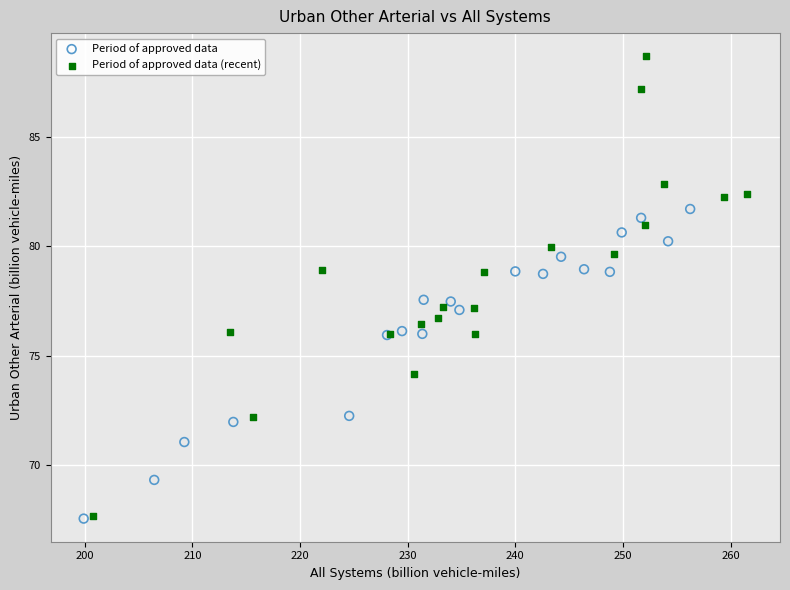

Which series reaches the maximum Y coordinate?

Period of approved data (recent)